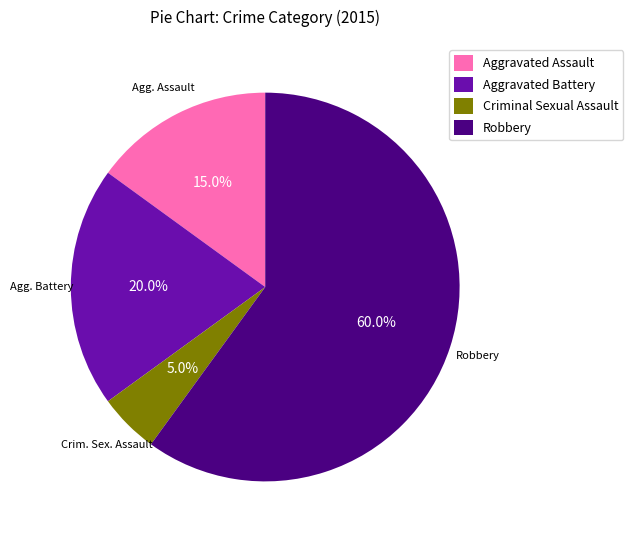

True or false: Robbery accounts for 68% of the total.

False